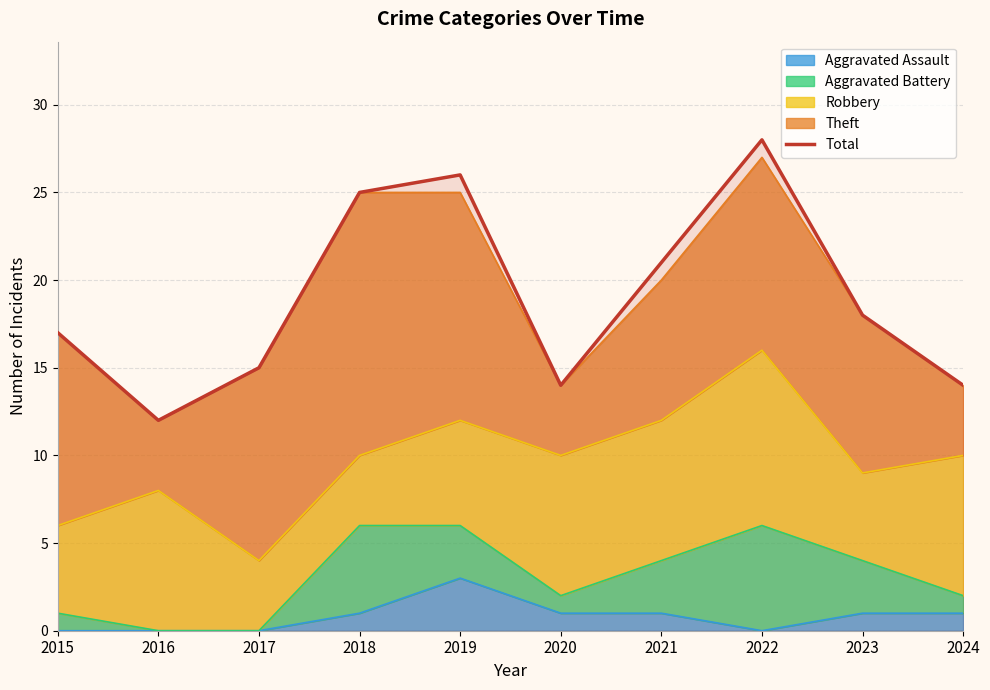

Approximately how many times larger is the value at 2019 compared to 2024?

1.9